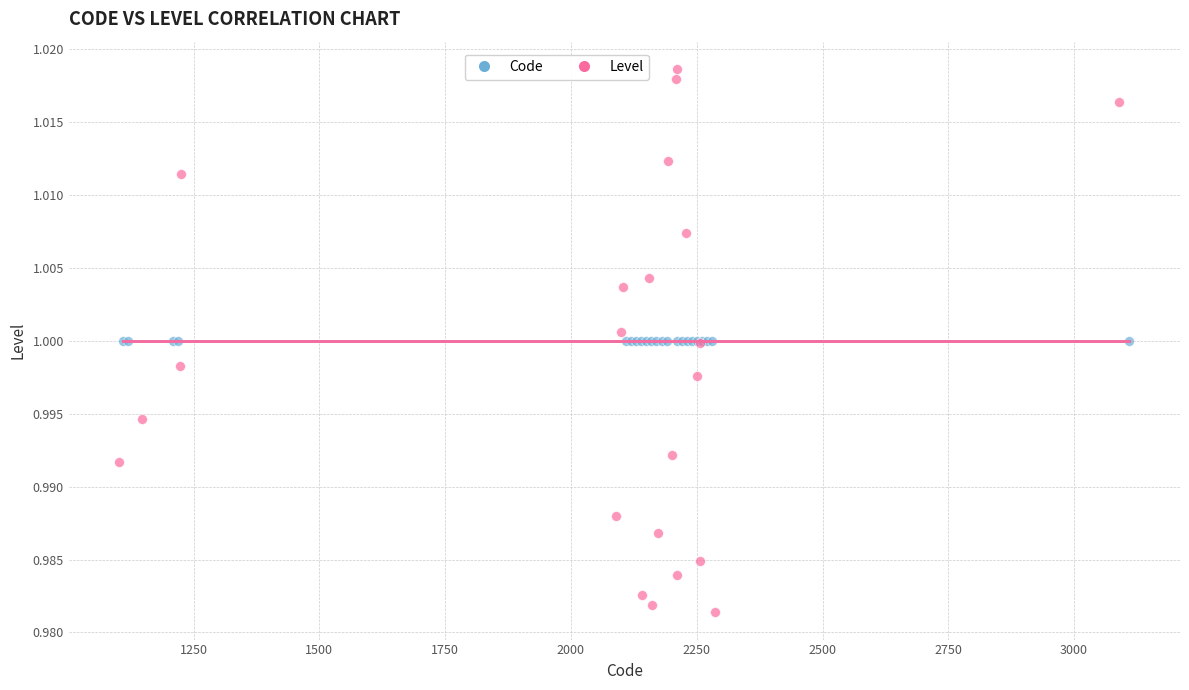

Which series contains the lowest Y value?

Level